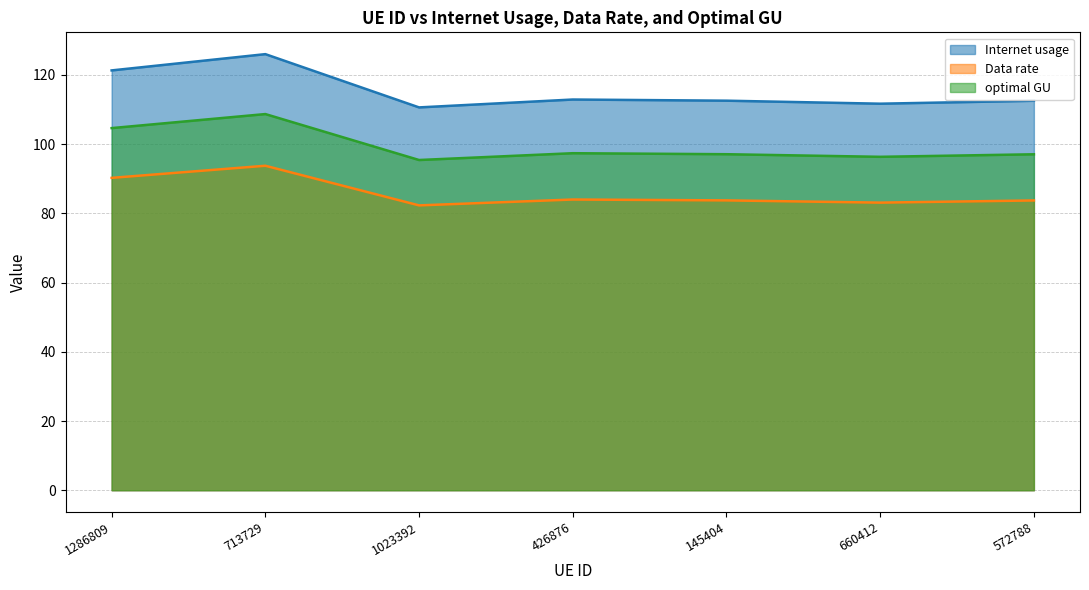

Which has a higher value, 660412 or 713729?

713729